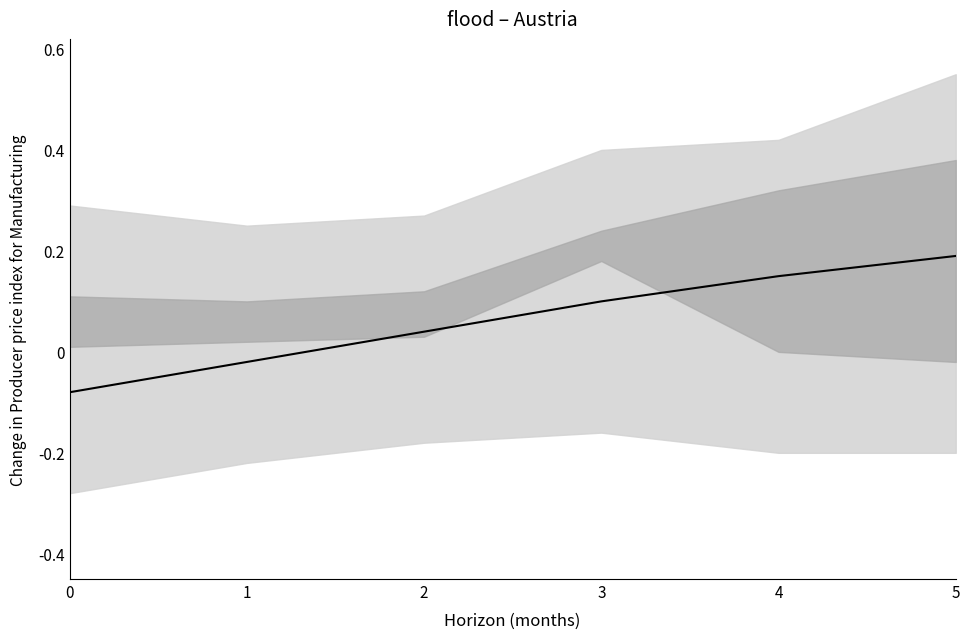

What is the average value?

0.1